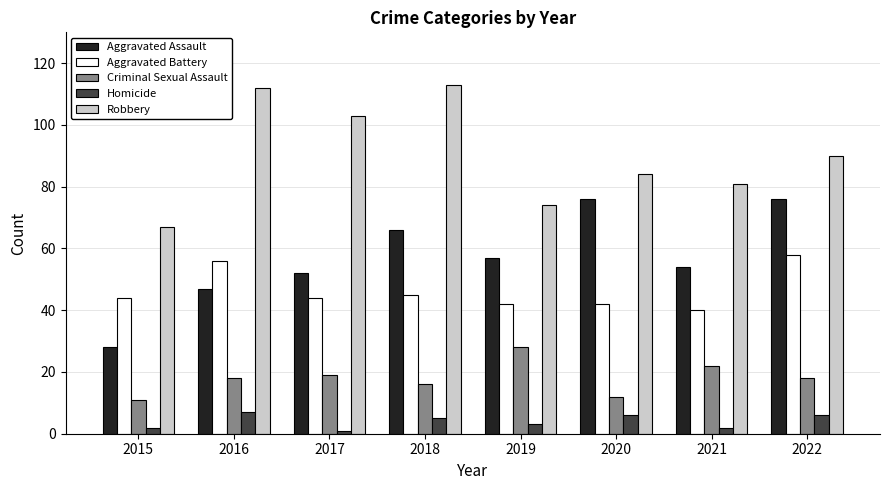

What is the difference between the maximum and minimum values in the Robbery series?

46